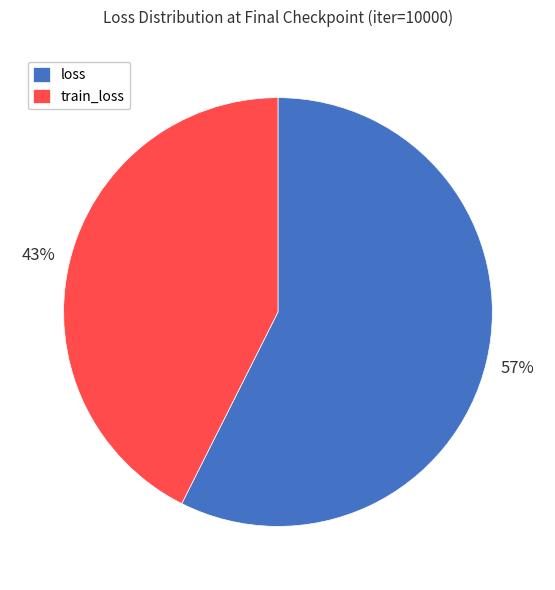

How many segments does this pie chart have?

2